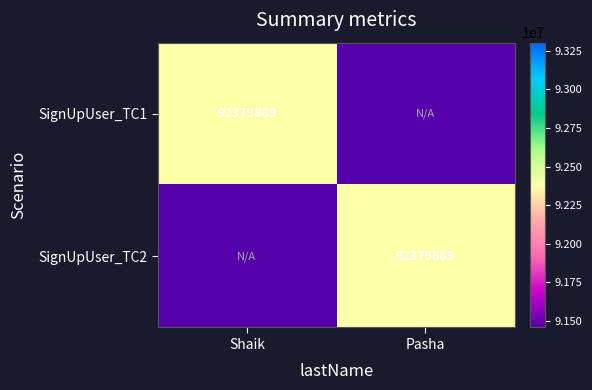

Which has a higher value, Shaik or Pasha?

Shaik